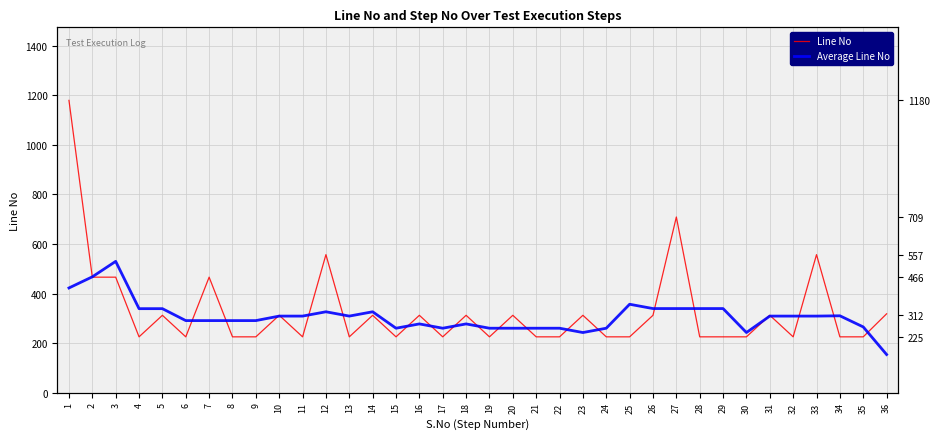

How many lines are shown in the chart?

2